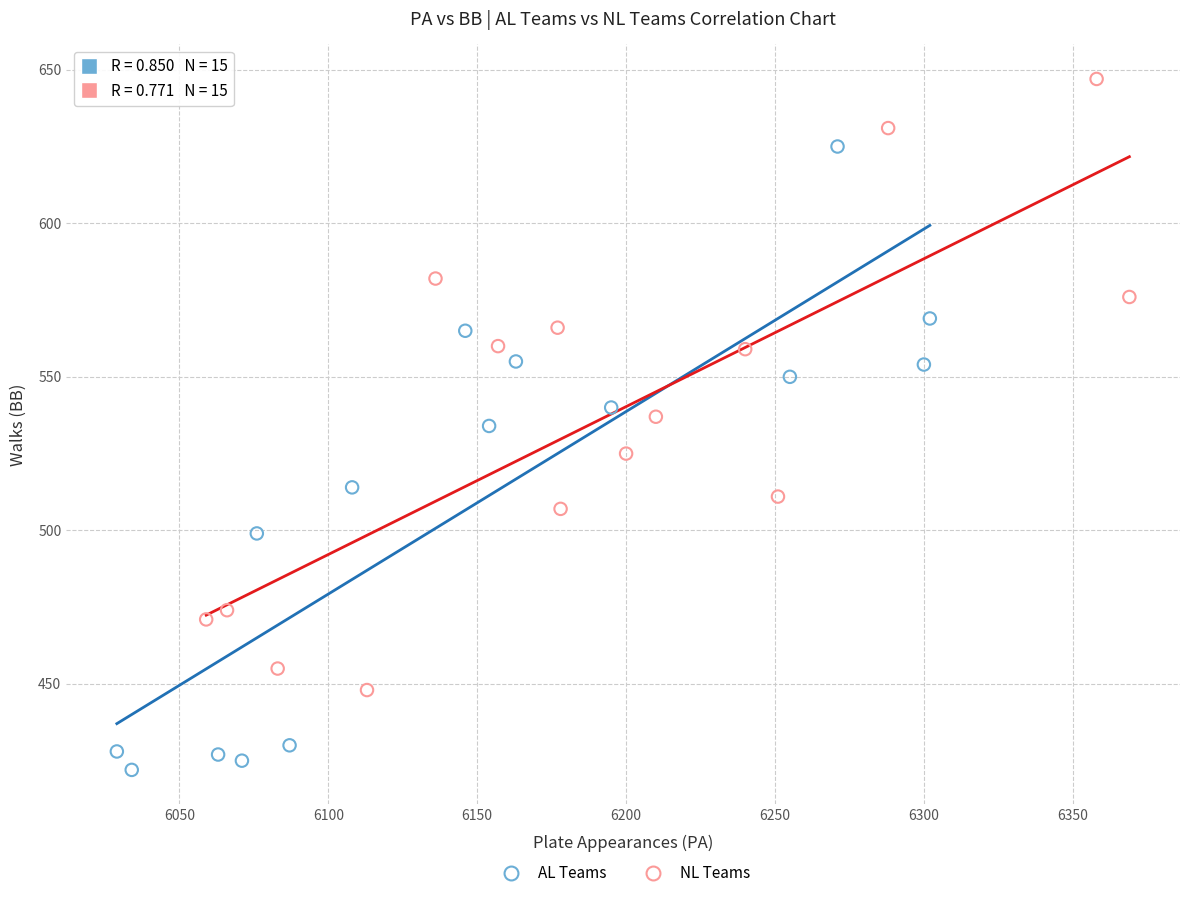

Which series reaches the maximum Y coordinate?

NL Teams